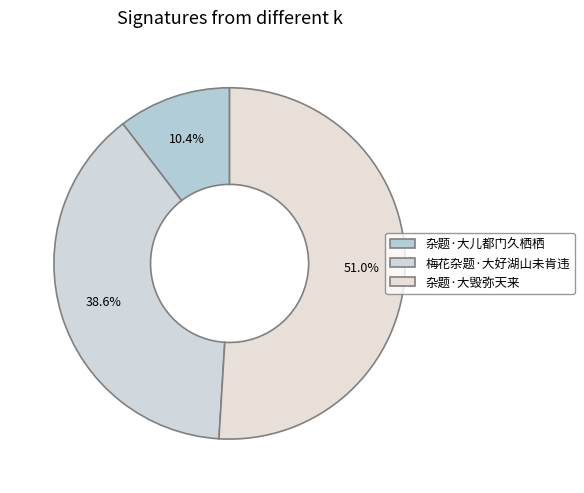

Between 杂题·大儿都门久栖栖 and 梅花杂题·大好湖山未肯违, which is larger?

梅花杂题·大好湖山未肯违